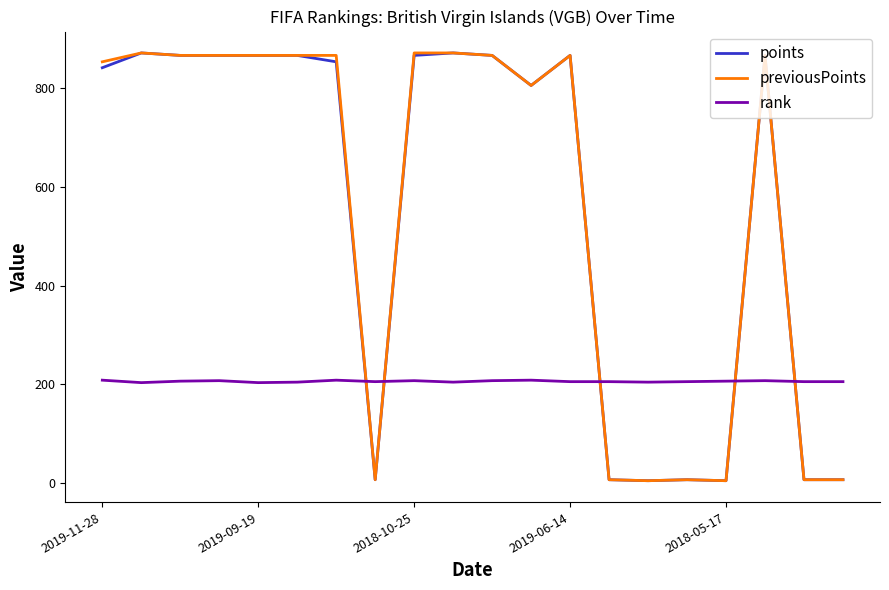

What is the lowest value of the rank series?

203